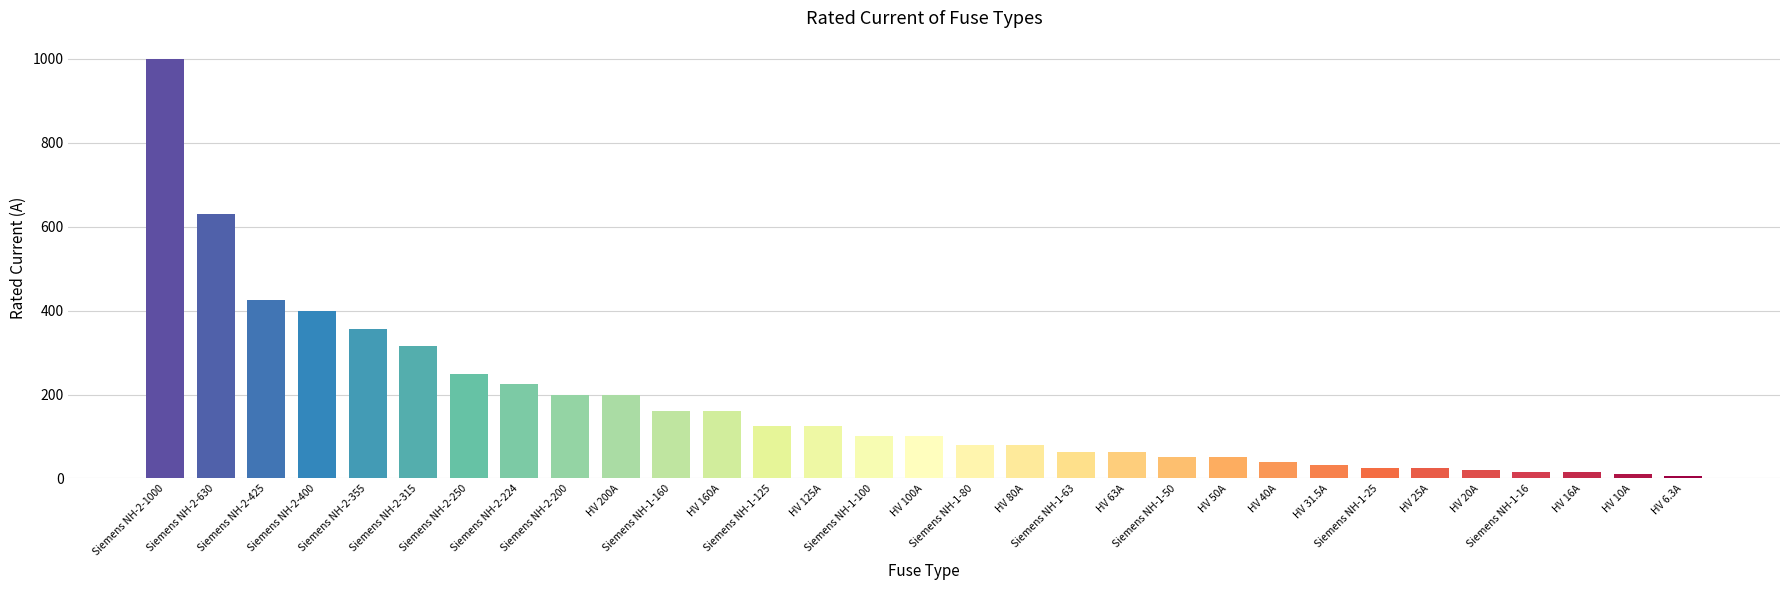

What is the value of the 10th bar from the left?

200.0